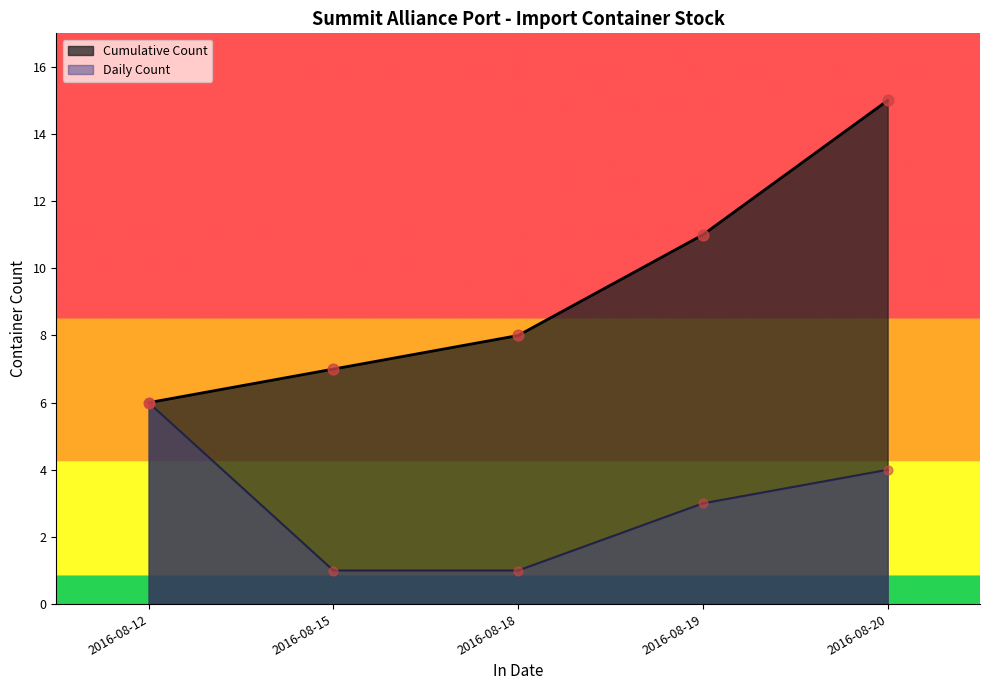

What is the total value across all series at 2016-08-12?

12